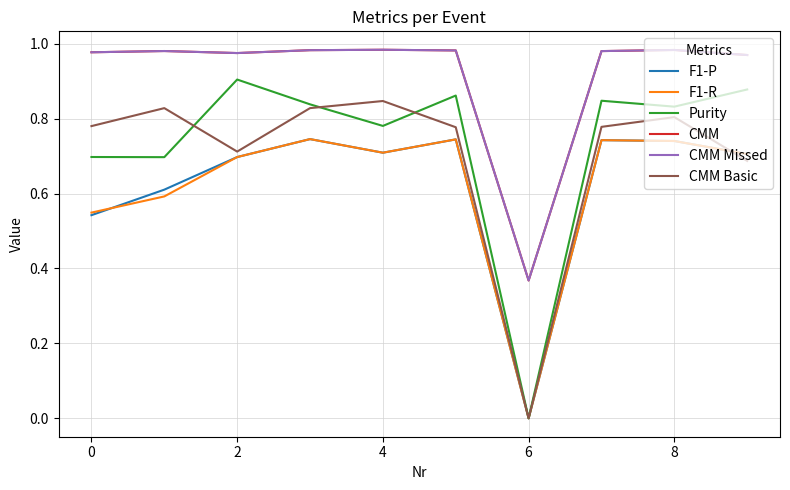

True or false: F1-R and CMM cross at least once.

False